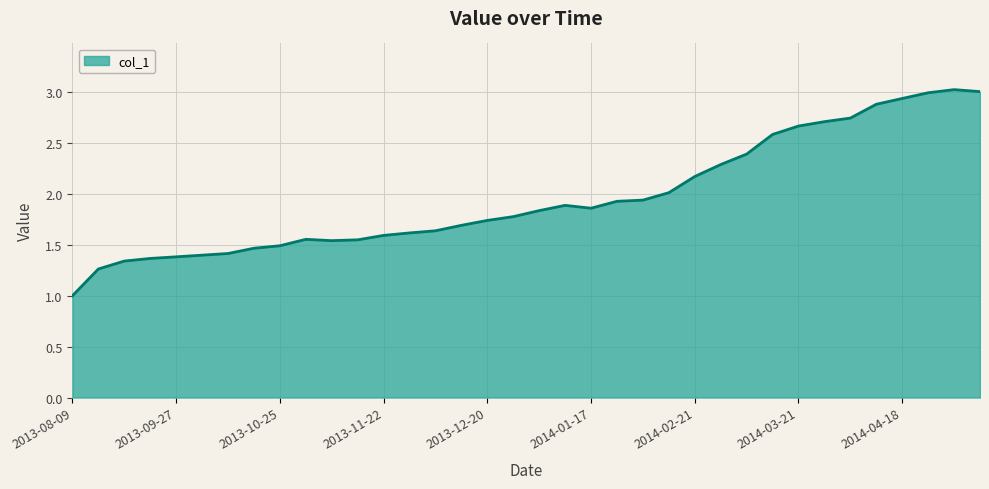

How many values exceed 1?

35